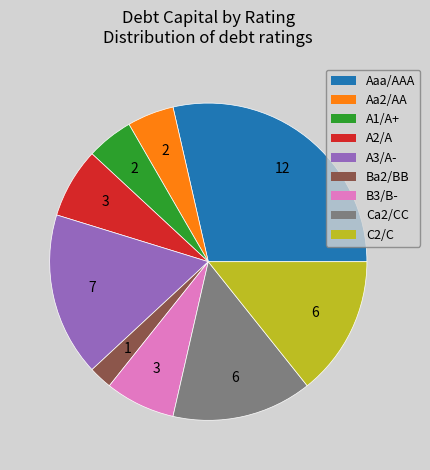

Which category has the smallest portion of the pie?

Ba2/BB